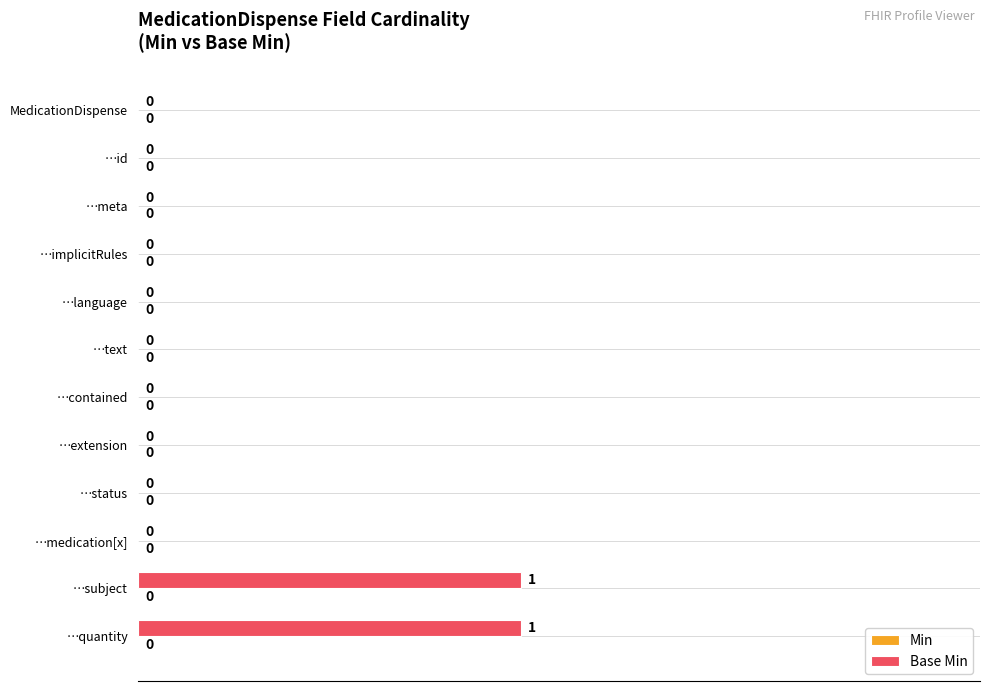

What is the change in value from …id to …quantity?

+1